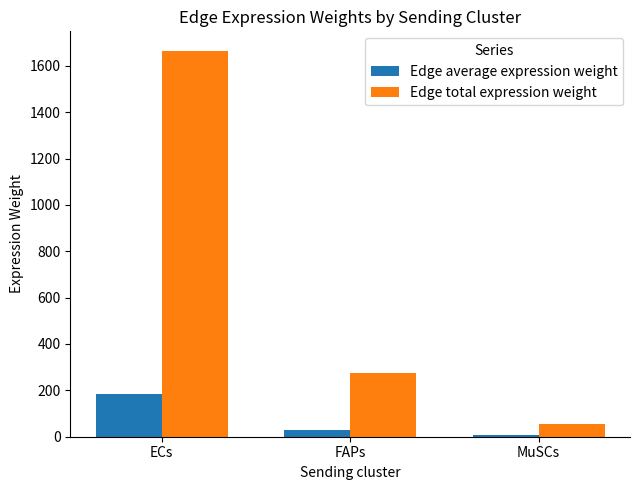

Which series has the largest total across all categories?

Edge total expression weight